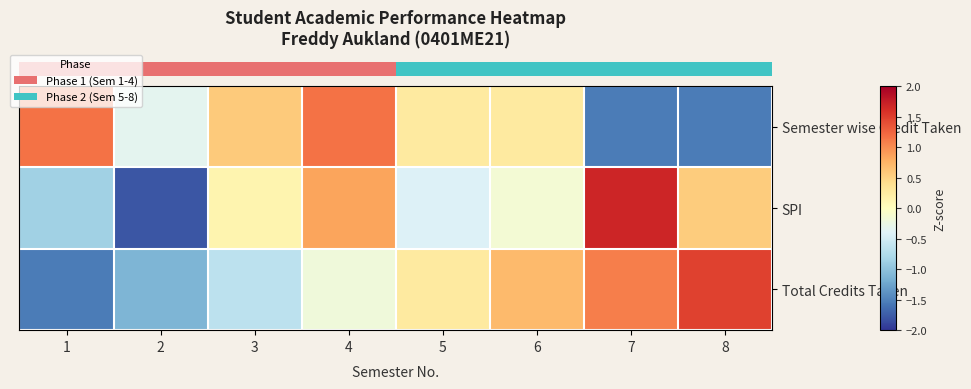

Which category has the highest value across all series?

7